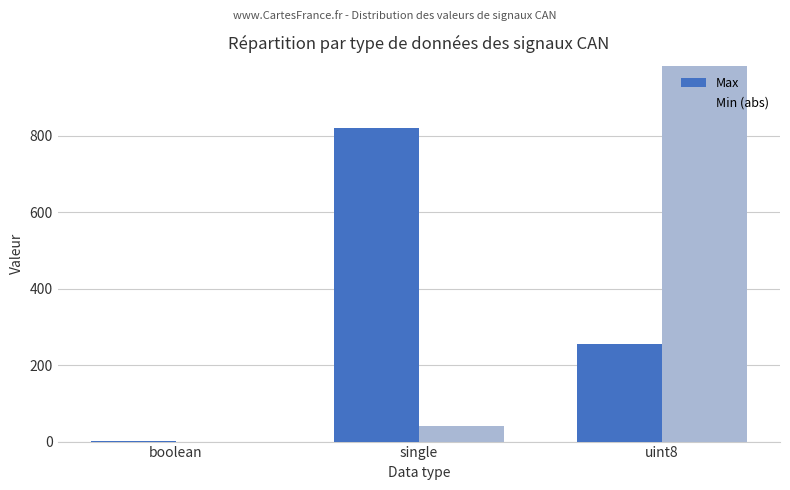

How many bars are there in each group?

2